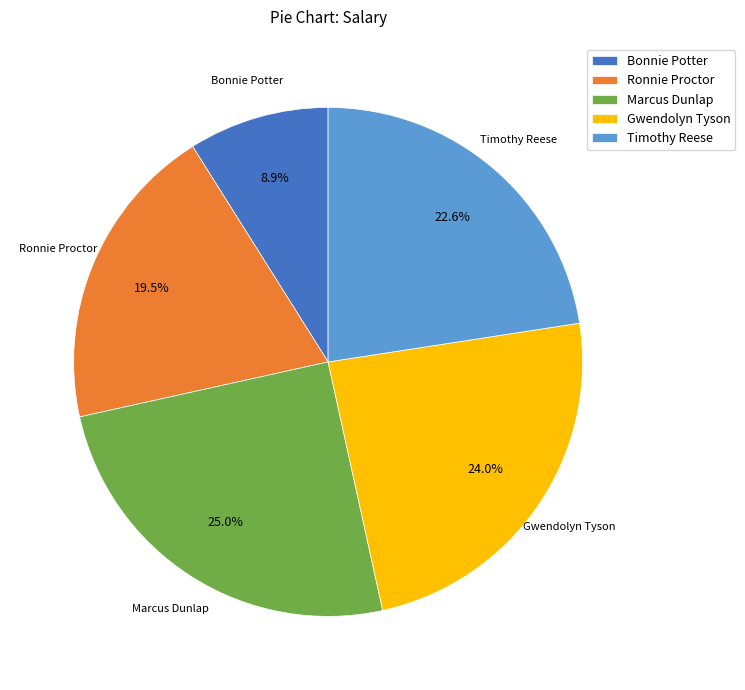

What percentage is the Gwendolyn Tyson slice, to the nearest percent?

24%